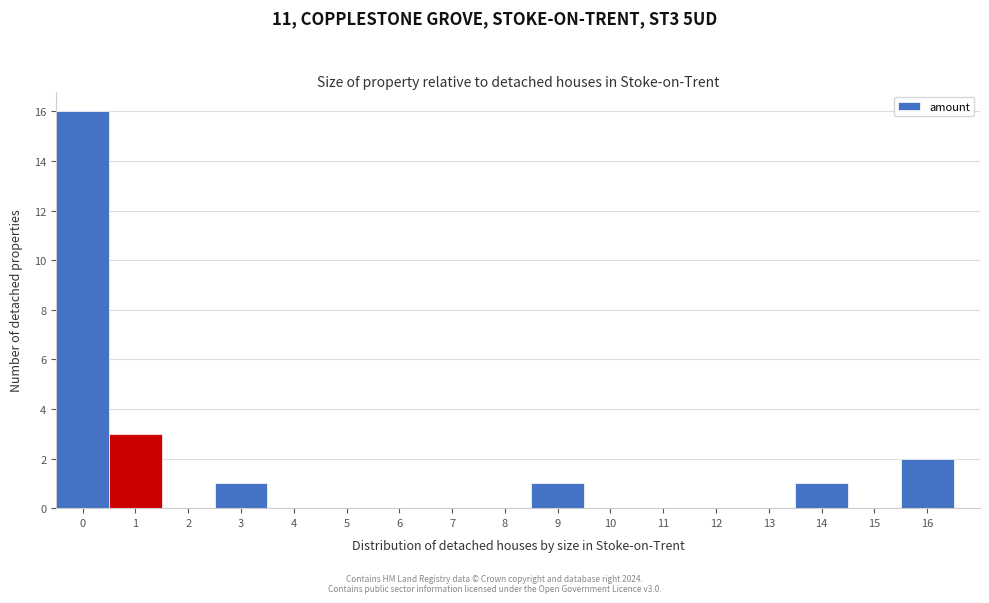

Reading left to right, transcribe this chart: for each bar, give the range it covers on the x-axis and its height. The values are not printed on the chart, so give them approximately, as read against the axis.

-0.5 to 0.5: 16
0.5 to 1.5: 3
1.5 to 2.5: 0
2.5 to 3.5: 1
3.5 to 4.5: 0
4.5 to 5.5: 0
5.5 to 6.5: 0
6.5 to 7.5: 0
7.5 to 8.5: 0
8.5 to 9.5: 1
9.5 to 10.5: 0
10.5 to 11.5: 0
11.5 to 12.5: 0
12.5 to 13.5: 0
13.5 to 14.5: 1
14.5 to 15.5: 0
15.5 to 16.5: 2